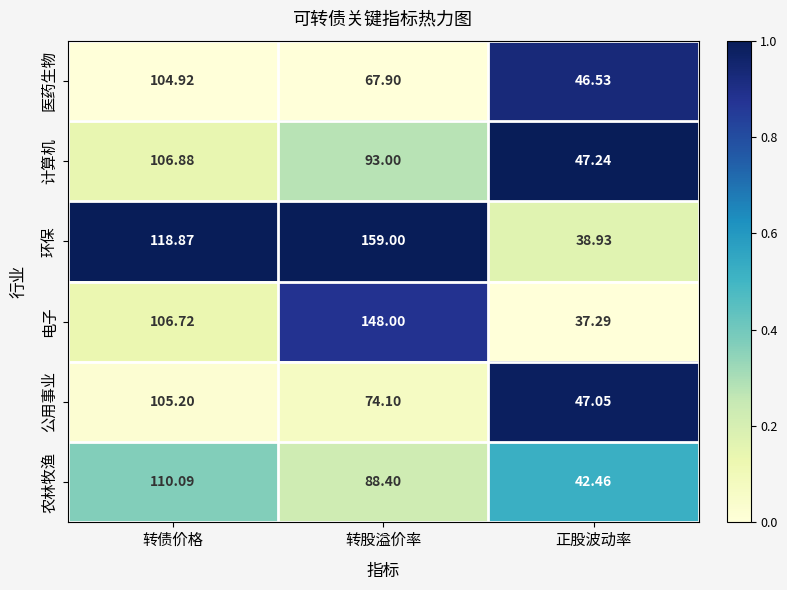

List the labels in order of 农林牧渔 value, smallest first.

正股波动率, 转股溢价率, 转债价格